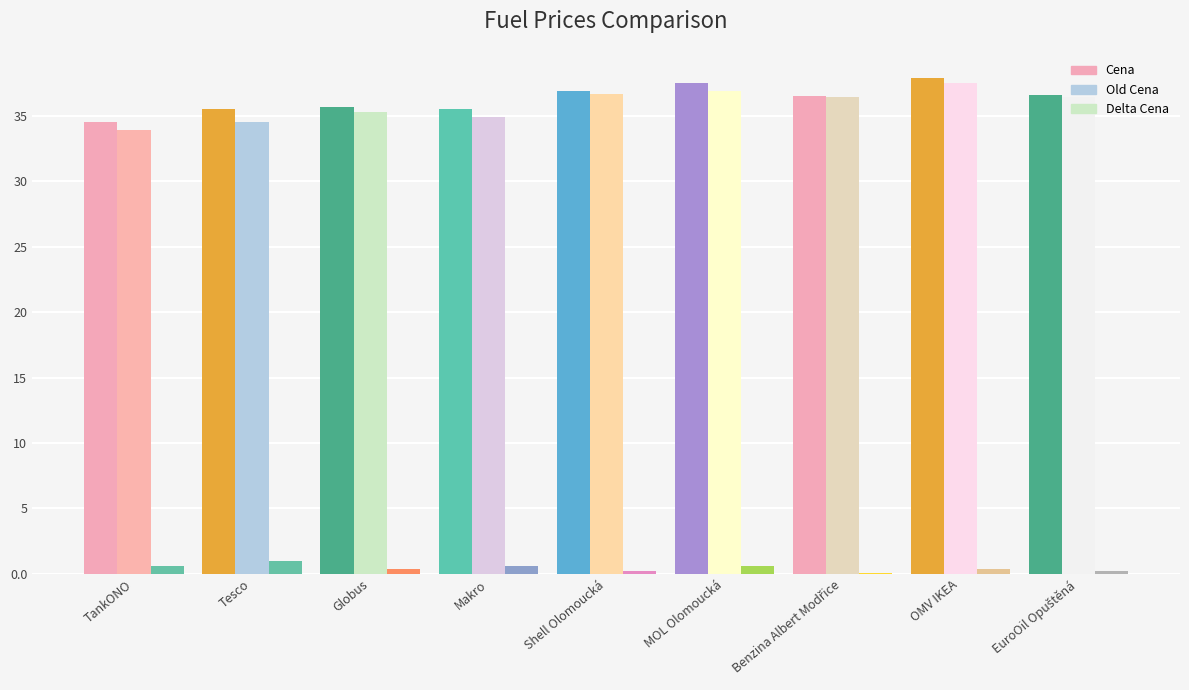

What is the average value of the Delta Cena series?

0.5